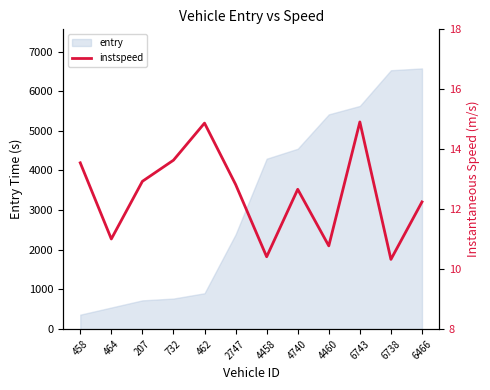

Where is entry nearest to the value 3468?

4458